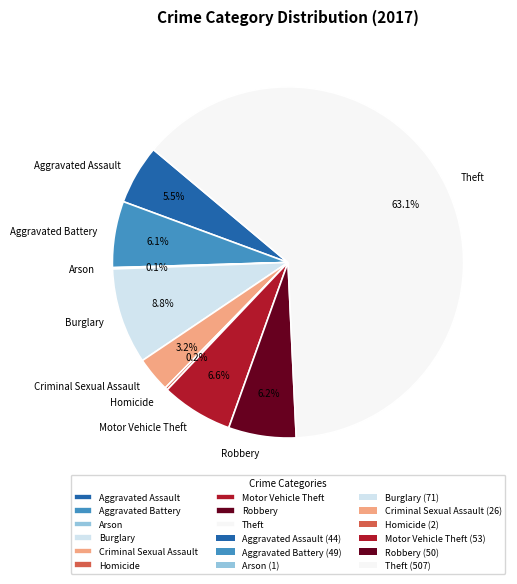

The Theft slice represents 55% of the pie. True or false?

False